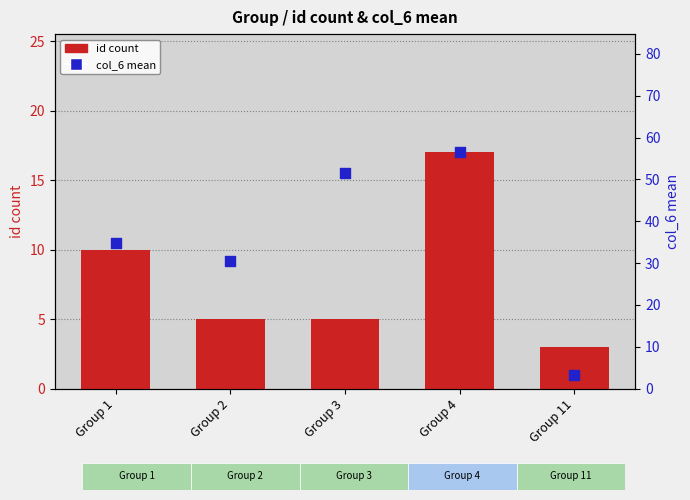

At how many categories does at least one series exceed 18?

4